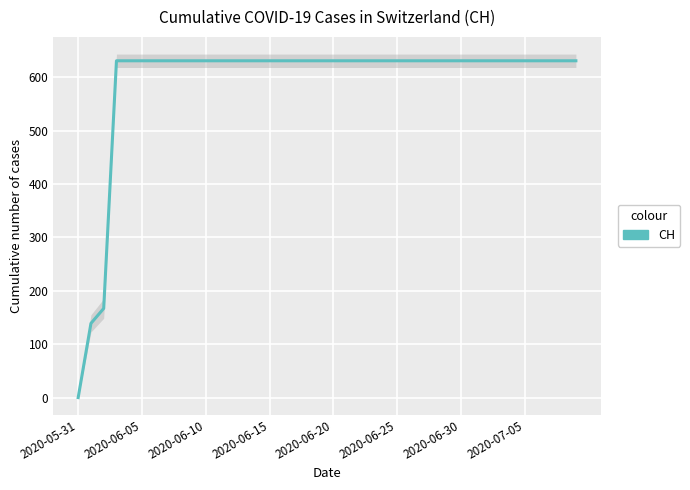

What is the difference between the maximum and minimum values?

631